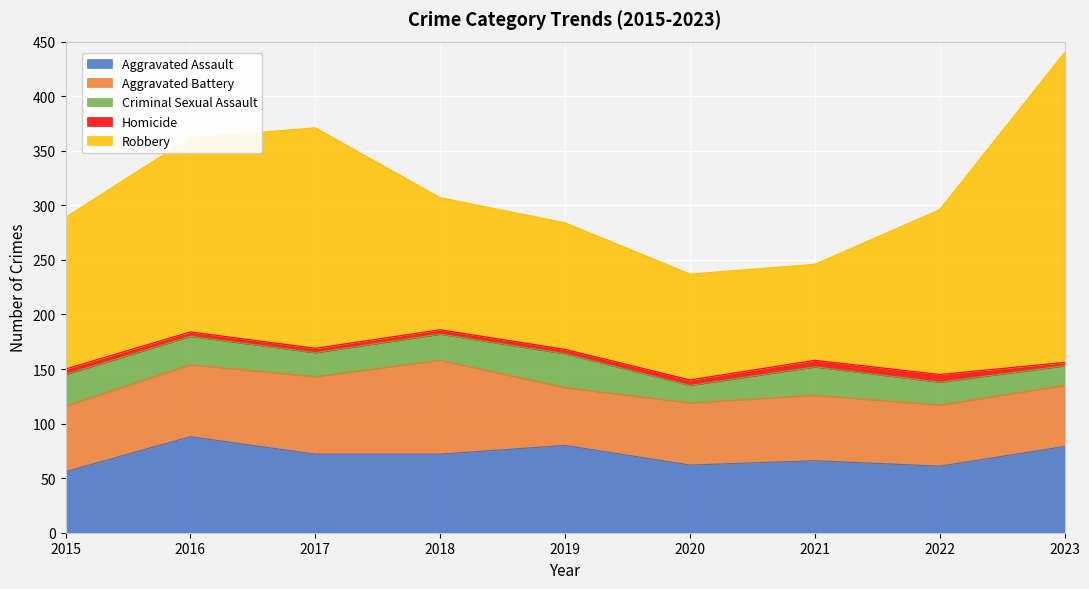

How many interior local peaks does the Homicide series have?

1